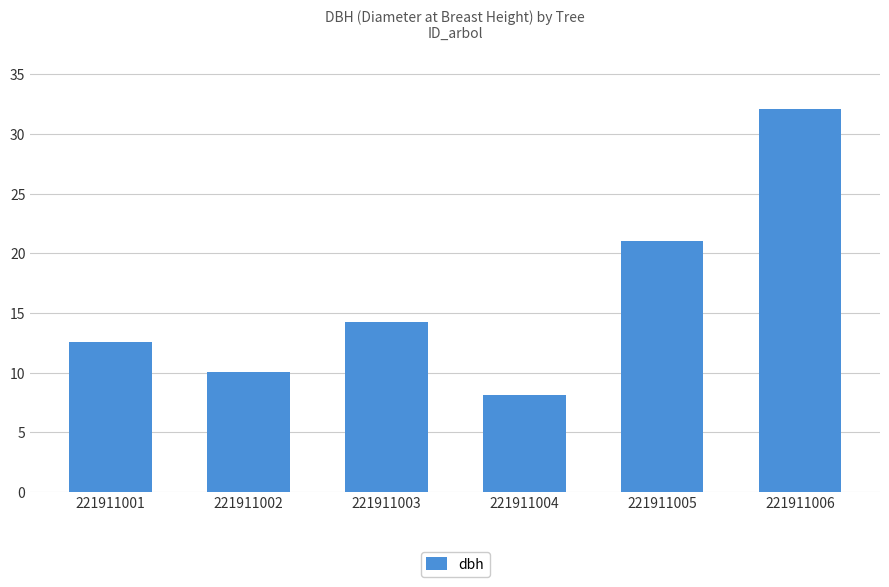

How many series are shown in this chart?

1